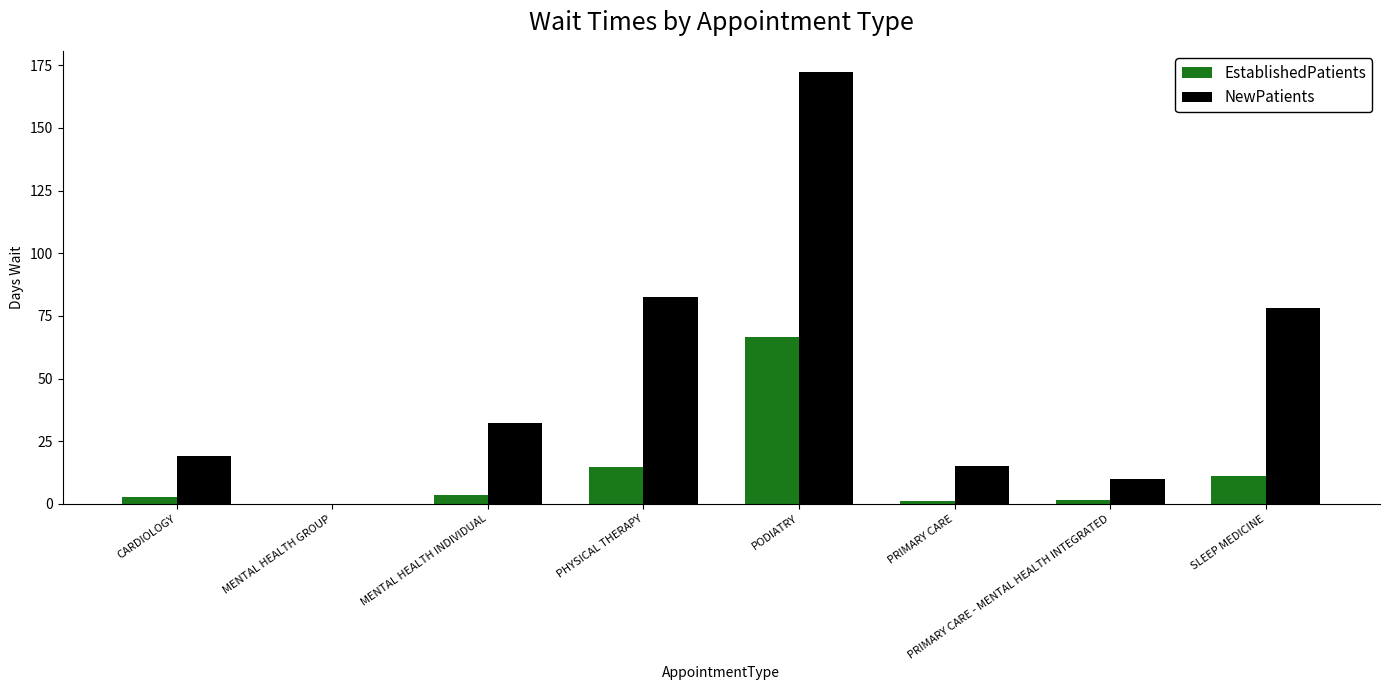

Which series changed the most between MENTAL HEALTH GROUP and PRIMARY CARE?

NewPatients